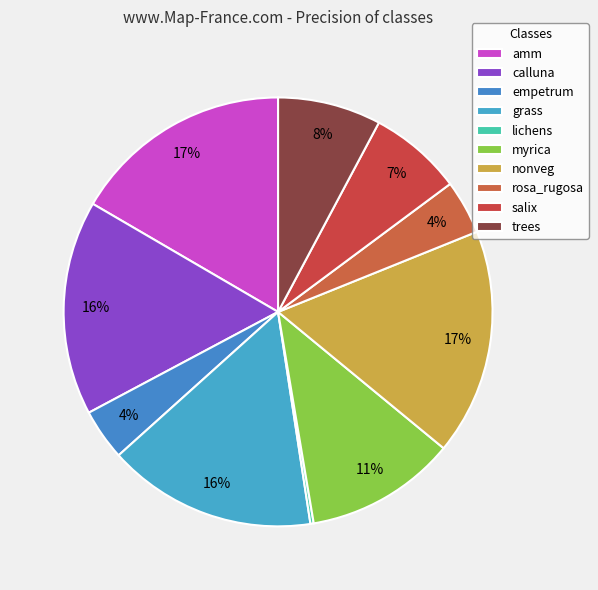

Does salix account for over 50% of the chart?

No